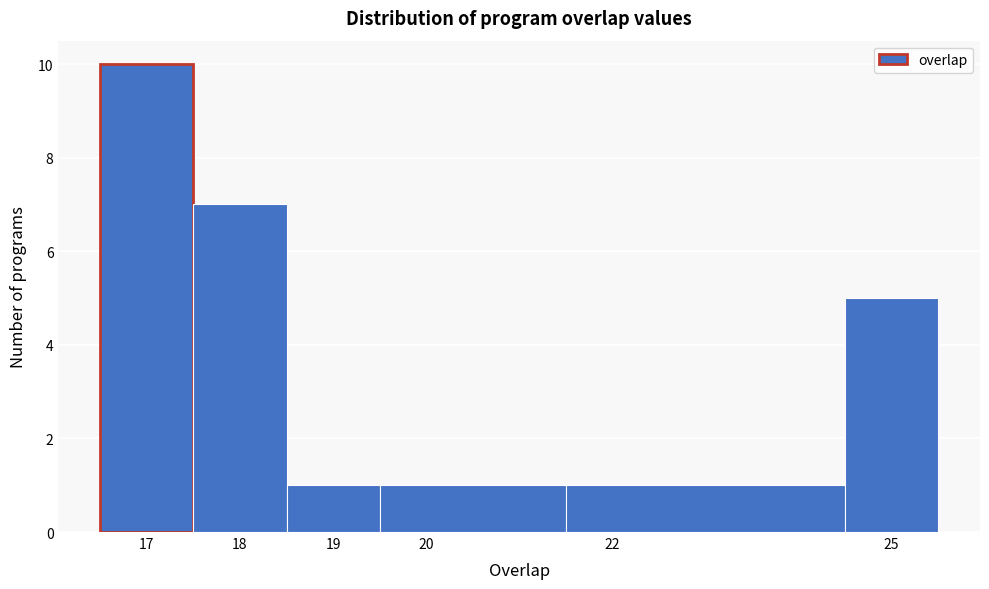

What is the height of the bar covering 21.5 to 24.5 on the x-axis? The values are not printed on the chart, so give them approximately, as read against the axis.

1